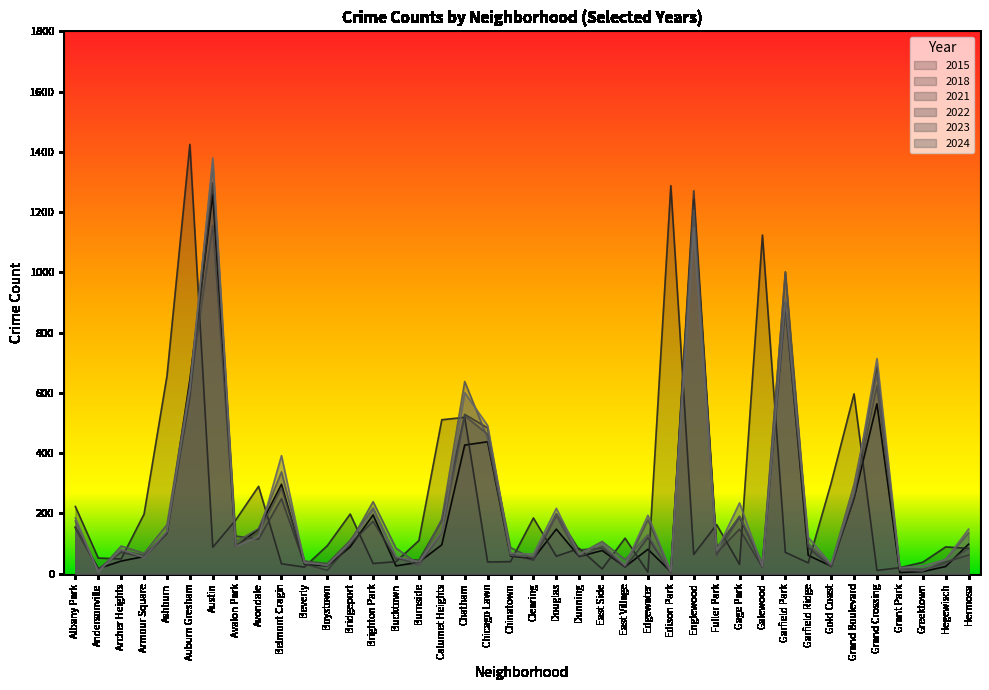

How many lines are shown in the chart?

6